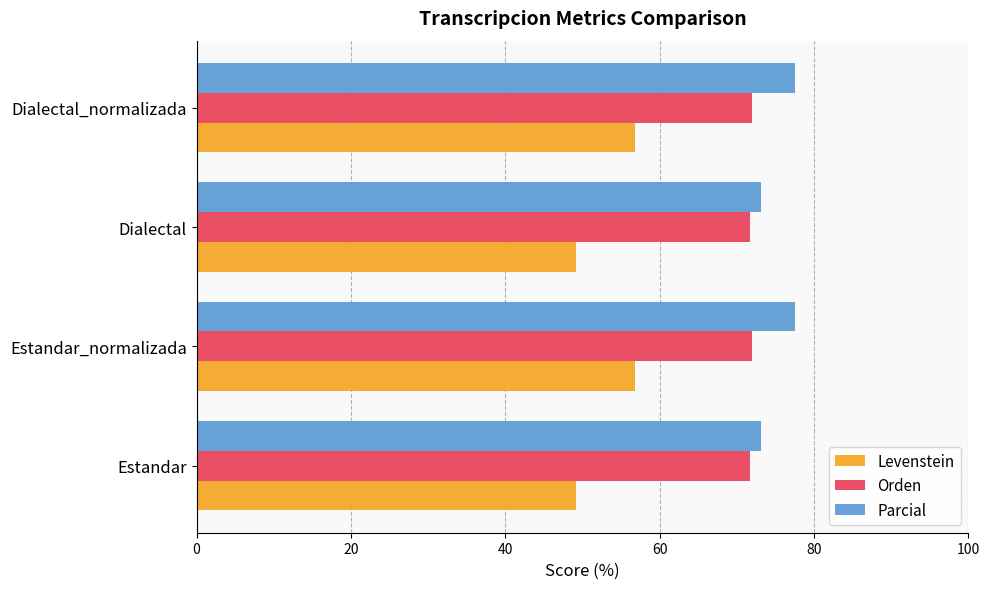

List the series in order of their peak value, lowest first.

Levenstein, Orden, Parcial